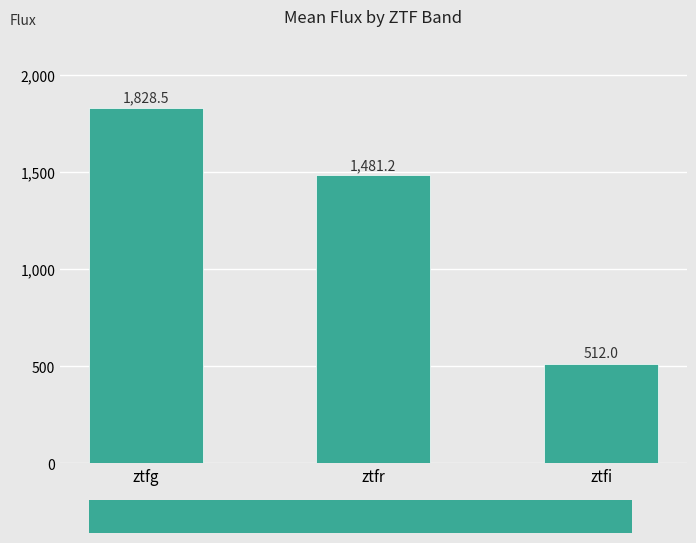

Reading left to right, transcribe all the data shown in this chart.

1828.5	1481.2	512.0